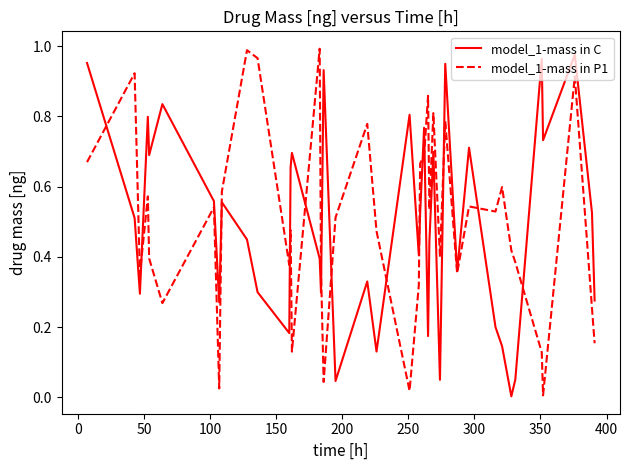

True or false: model_1-mass in C has more than 1 interior local peaks.

True